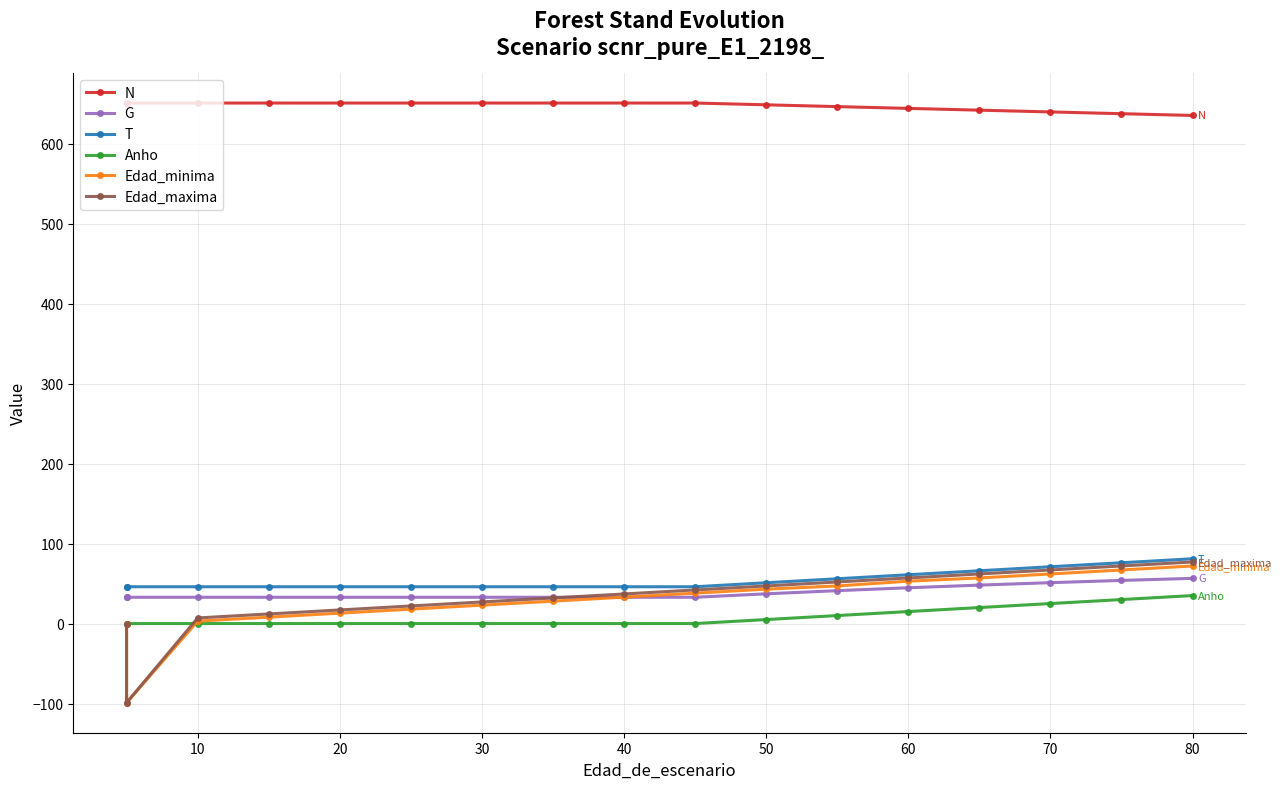

How many values in the Edad_minima series are below 33?

8